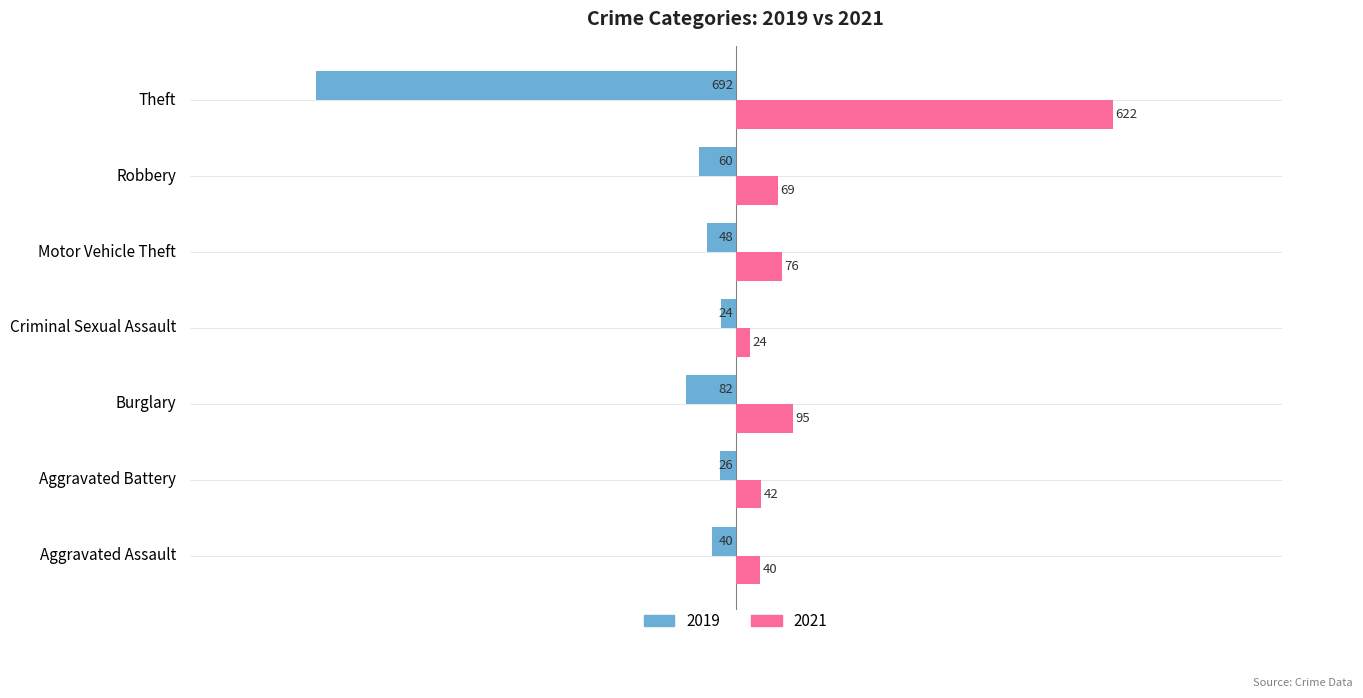

What is the sum of the 2019 values at Criminal Sexual Assault and Robbery?

-84